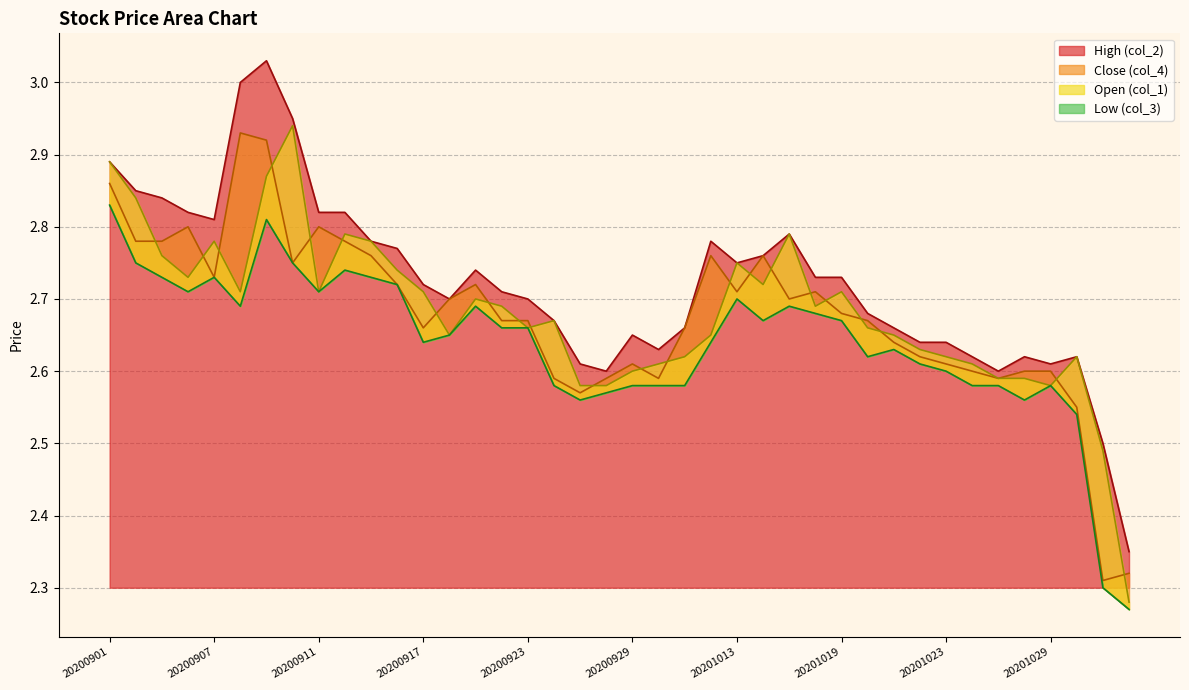

True or false: Close (col_4) has more than 0 interior local peaks.

True